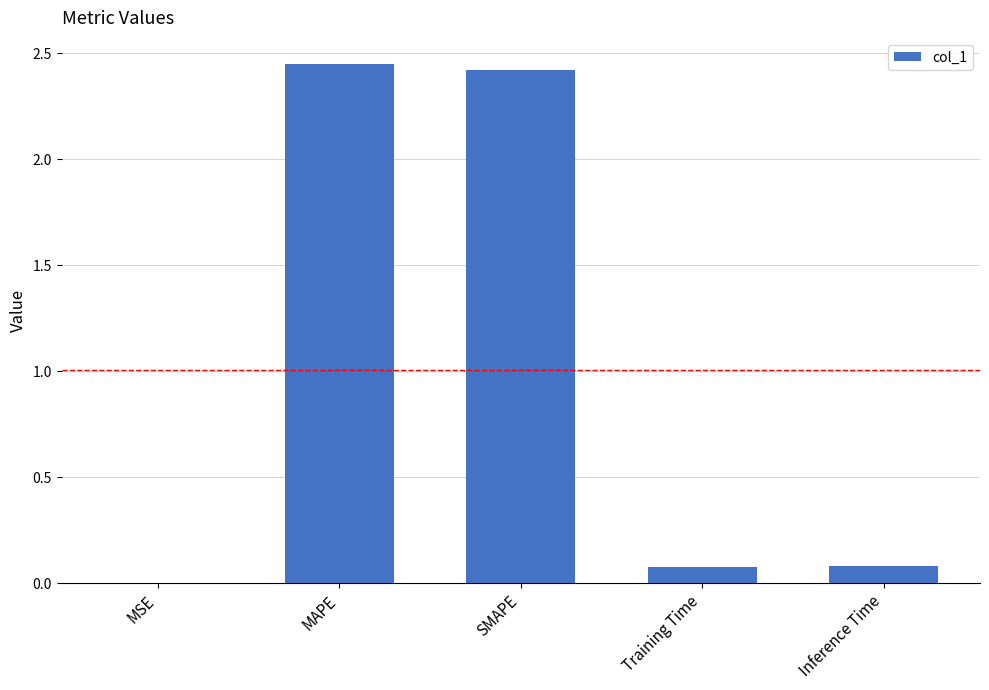

What is the sum of the values at MAPE and Training Time?

2.5